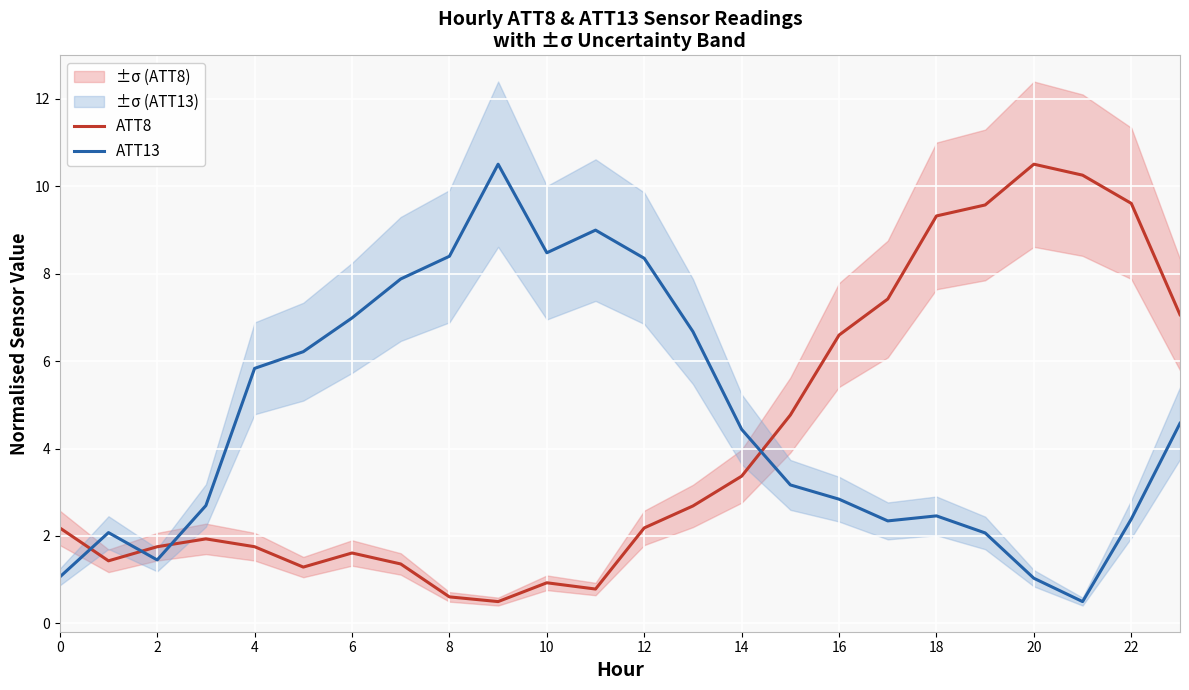

What is the sum of the ATT13 values at 0 and 8?

9.5